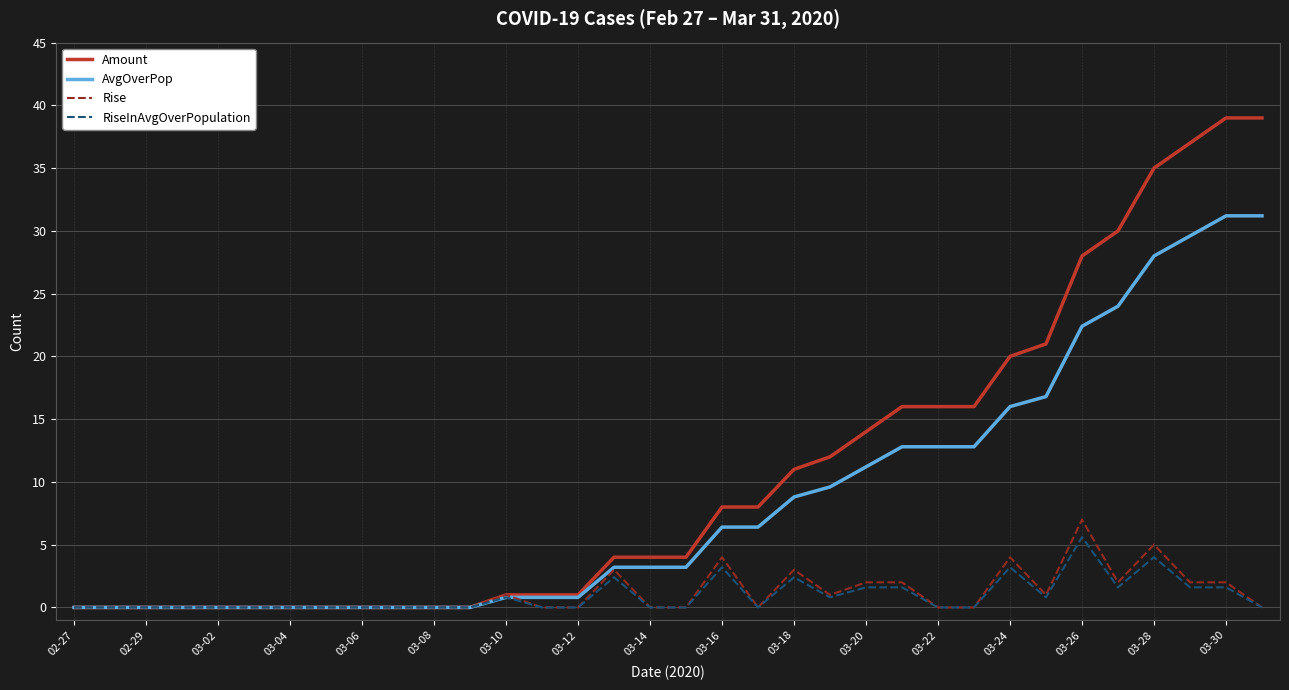

Which series has the largest total across all categories?

Amount